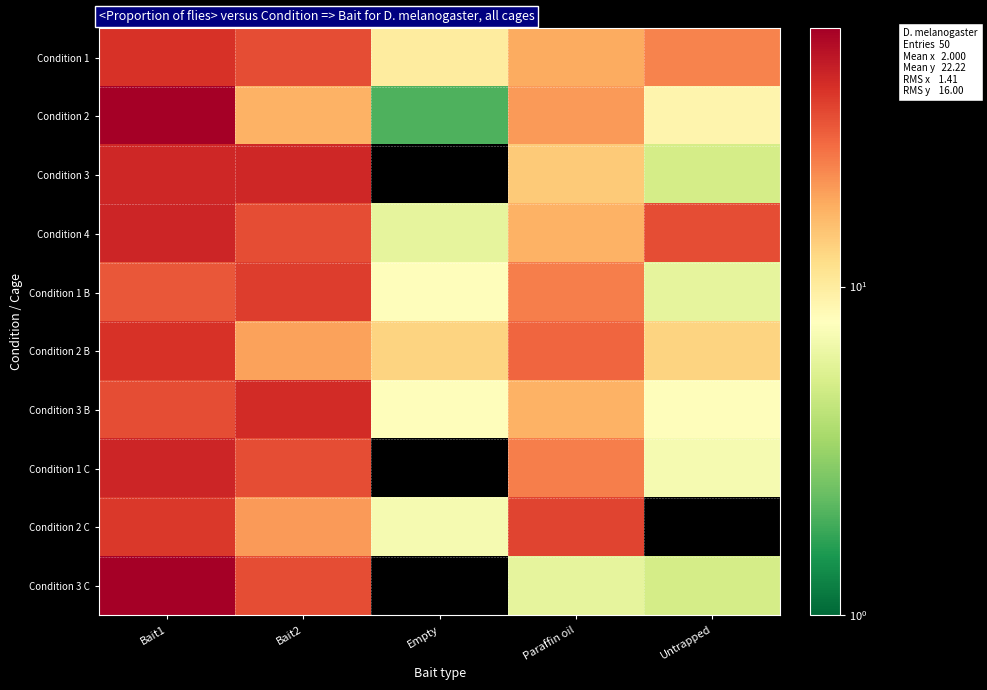

At which category does the chart reach its minimum across all series?

Empty